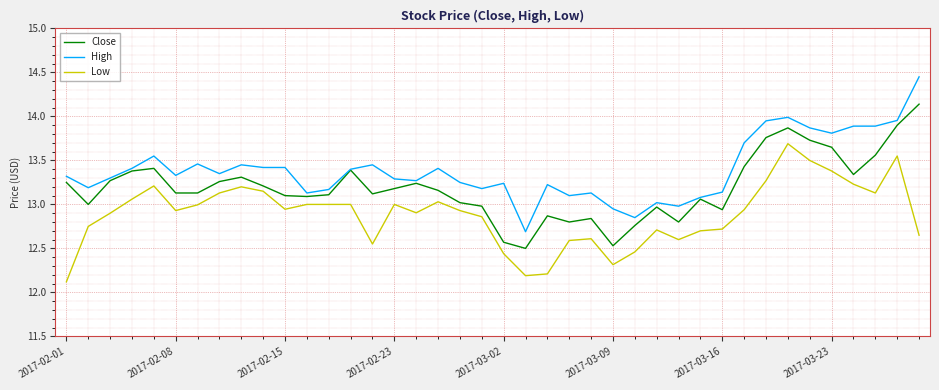

True or false: High and Low intersect in this chart.

False